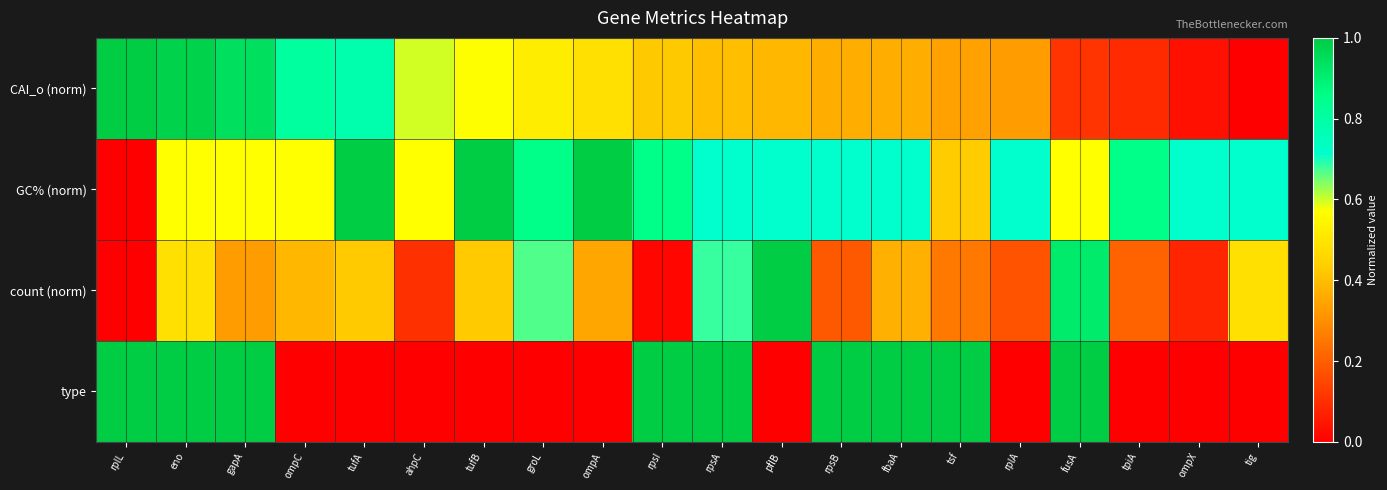

Reading right to left, what are all the values shown in this chart?

CAI_o (norm): tig=0.0	ompX=0.0	tpiA=0.1	fusA=0.1	rplA=0.3	tsf=0.3	fbaA=0.4	rpsB=0.4	pflB=0.4	rpsA=0.4	rpsI=0.4	ompA=0.5	groL=0.5	tufB=0.6	ahpC=0.6	tufA=0.8	ompC=0.8	gapA=0.9	eno=1.0	rplL=1.0
GC% (norm): tig=0.7	ompX=0.7	tpiA=0.9	fusA=0.6	rplA=0.7	tsf=0.4	fbaA=0.7	rpsB=0.7	pflB=0.7	rpsA=0.7	rpsI=0.9	ompA=1.0	groL=0.9	tufB=1.0	ahpC=0.6	tufA=1.0	ompC=0.6	gapA=0.6	eno=0.6	rplL=0.0
count (norm): tig=0.5	ompX=0.1	tpiA=0.2	fusA=0.9	rplA=0.2	tsf=0.3	fbaA=0.4	rpsB=0.2	pflB=1.0	rpsA=0.7	rpsI=0.0	ompA=0.4	groL=0.7	tufB=0.4	ahpC=0.1	tufA=0.4	ompC=0.4	gapA=0.3	eno=0.5	rplL=0.0
type: tig=0.0	ompX=0.0	tpiA=0.0	fusA=1.0	rplA=0.0	tsf=1.0	fbaA=1.0	rpsB=1.0	pflB=0.0	rpsA=1.0	rpsI=1.0	ompA=0.0	groL=0.0	tufB=0.0	ahpC=0.0	tufA=0.0	ompC=0.0	gapA=1.0	eno=1.0	rplL=1.0